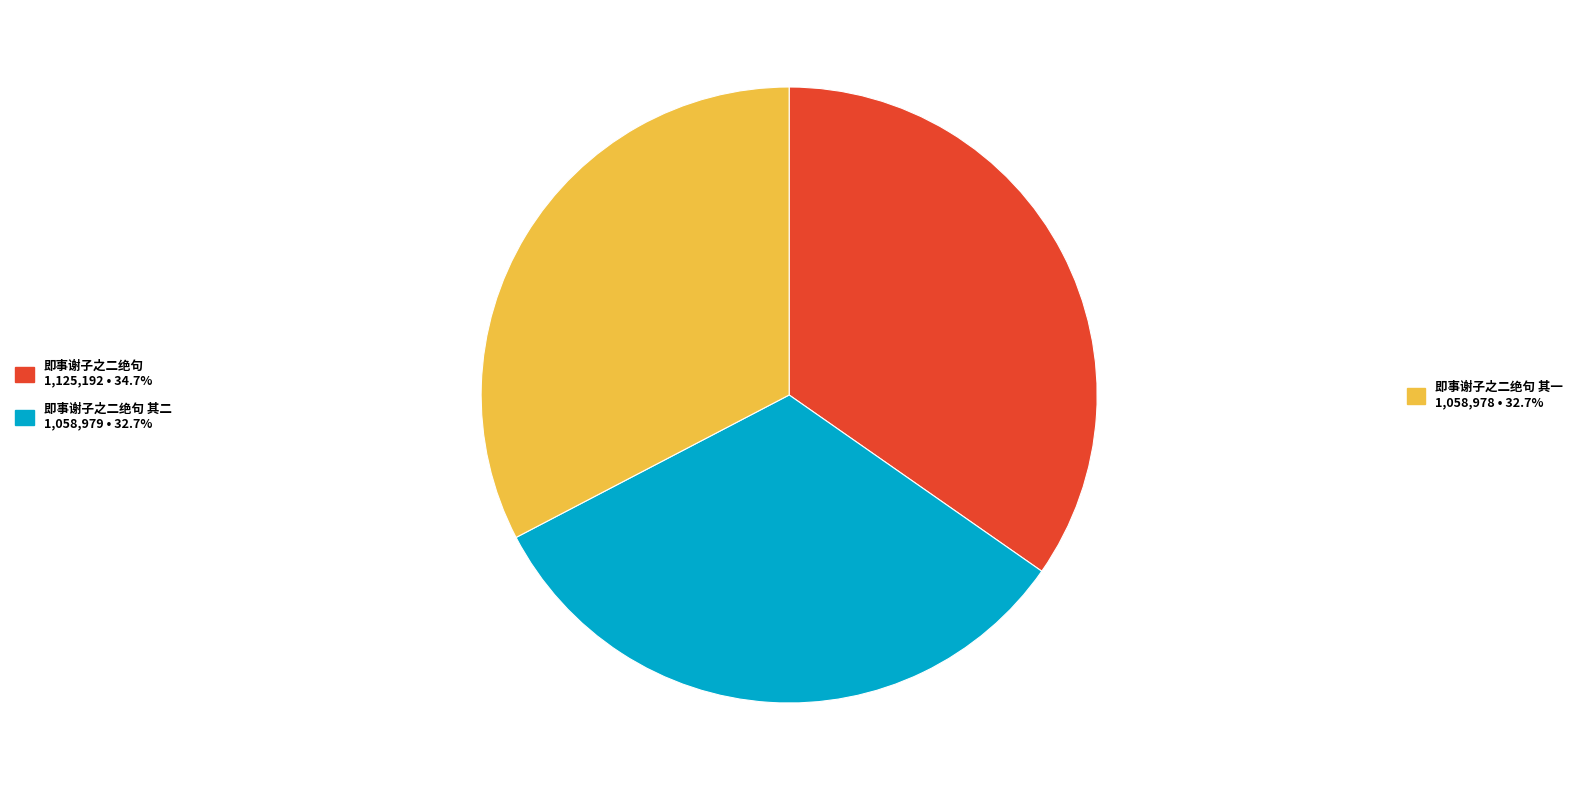

Does any single category account for the majority?

No